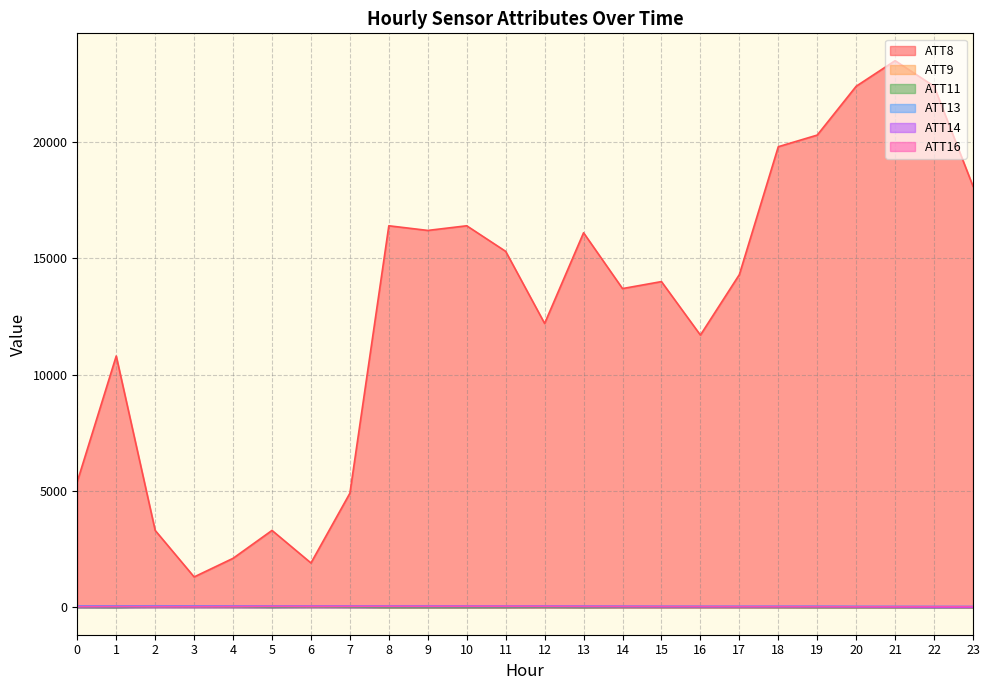

Which series has the widest spread of values?

ATT8